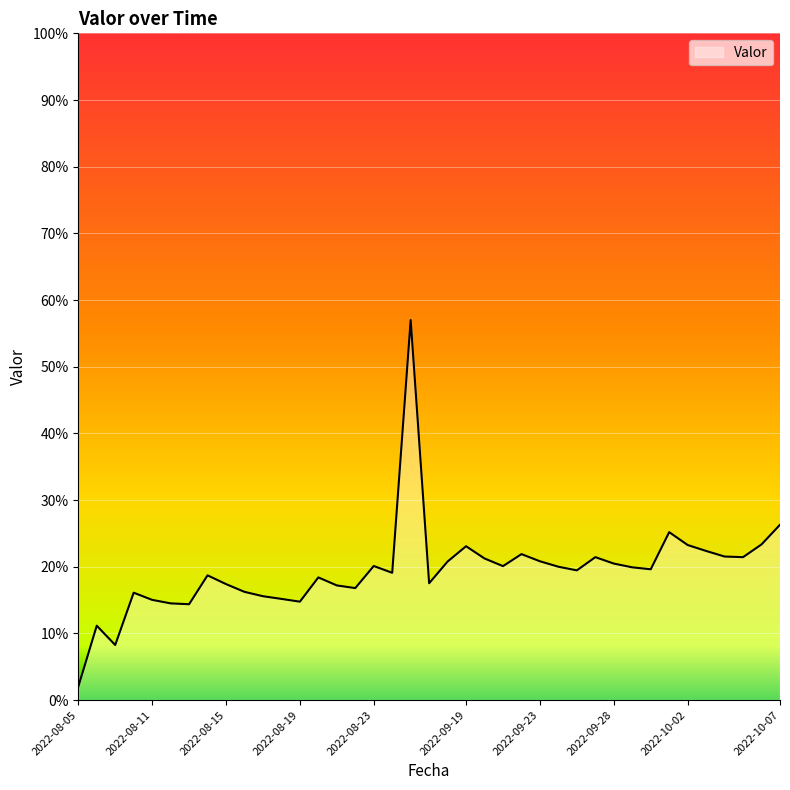

What is the minimum value shown in the chart?

2.0